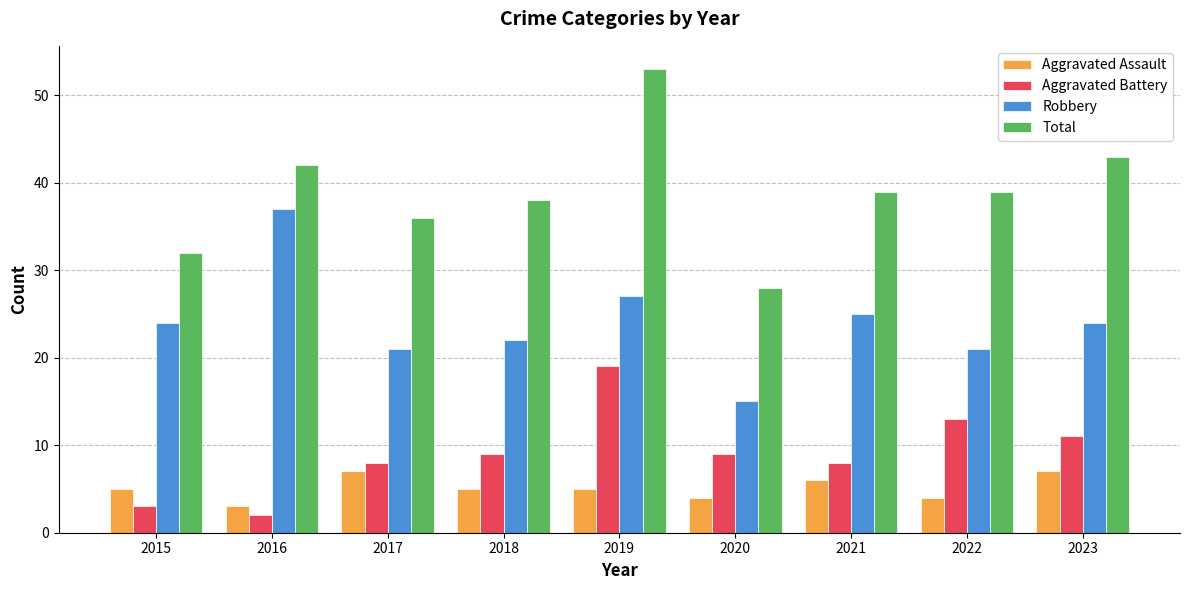

Reading left to right, list all the values displayed in this chart.

Aggravated Assault: 2015=5	2016=3	2017=7	2018=5	2019=5	2020=4	2021=6	2022=4	2023=7
Aggravated Battery: 2015=3	2016=2	2017=8	2018=9	2019=19	2020=9	2021=8	2022=13	2023=11
Robbery: 2015=24	2016=37	2017=21	2018=22	2019=27	2020=15	2021=25	2022=21	2023=24
Total: 2015=32	2016=42	2017=36	2018=38	2019=53	2020=28	2021=39	2022=39	2023=43